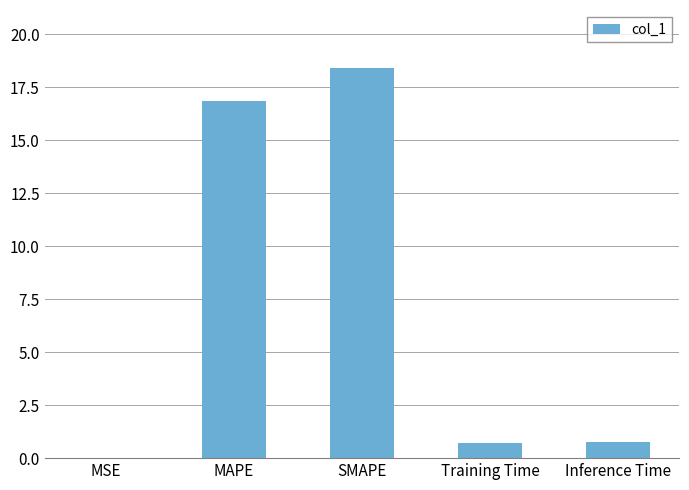

At which category does the chart reach its peak across all series?

SMAPE